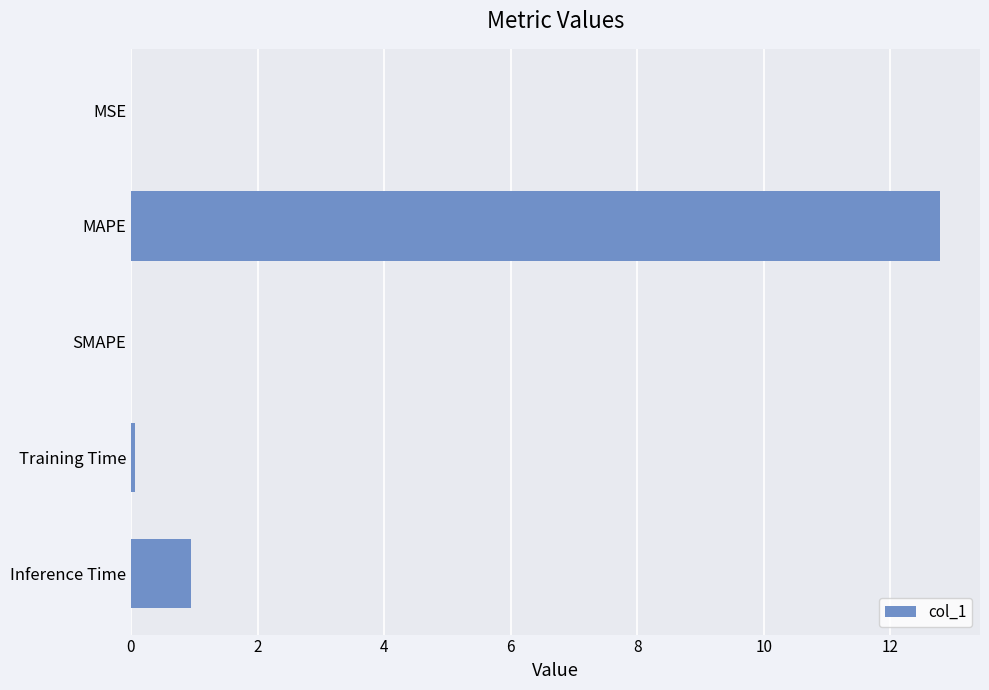

What is the change in value from SMAPE to Inference Time?

+0.9